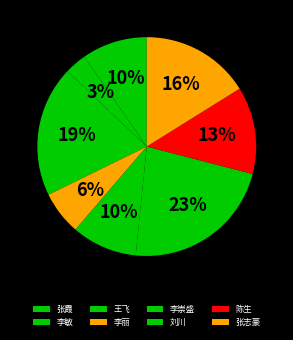

What is the largest slice in the pie chart?

刘川